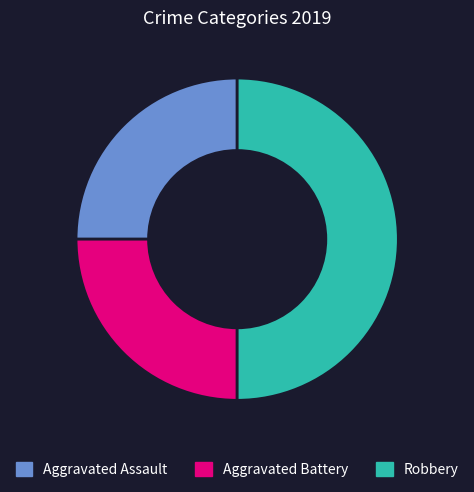

Does Aggravated Battery account for over 50% of the chart?

No